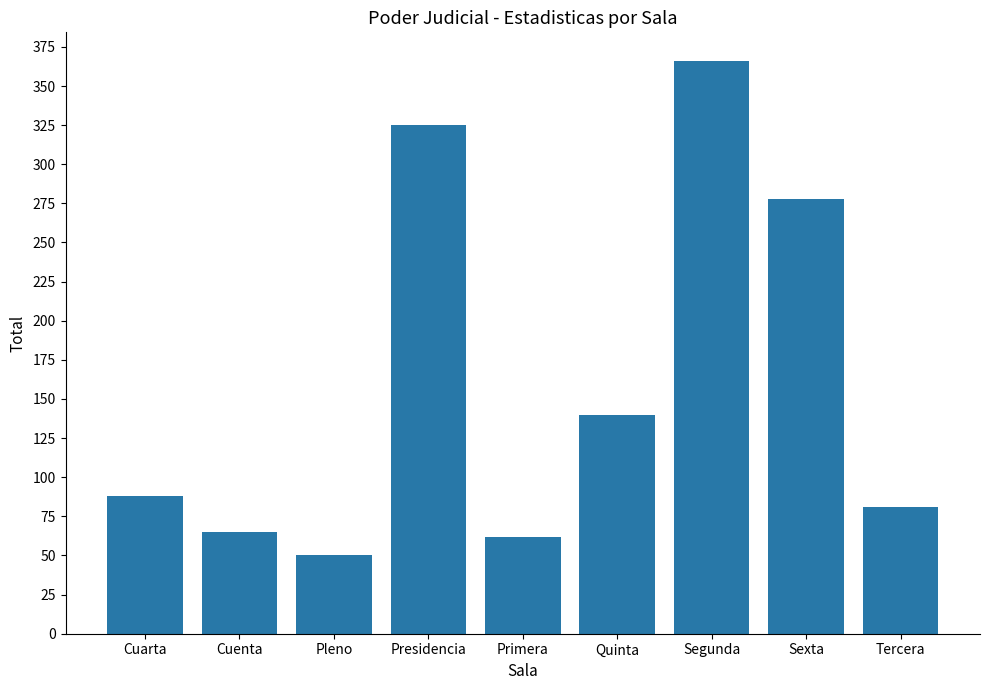

What is the minimum value shown in the chart?

50